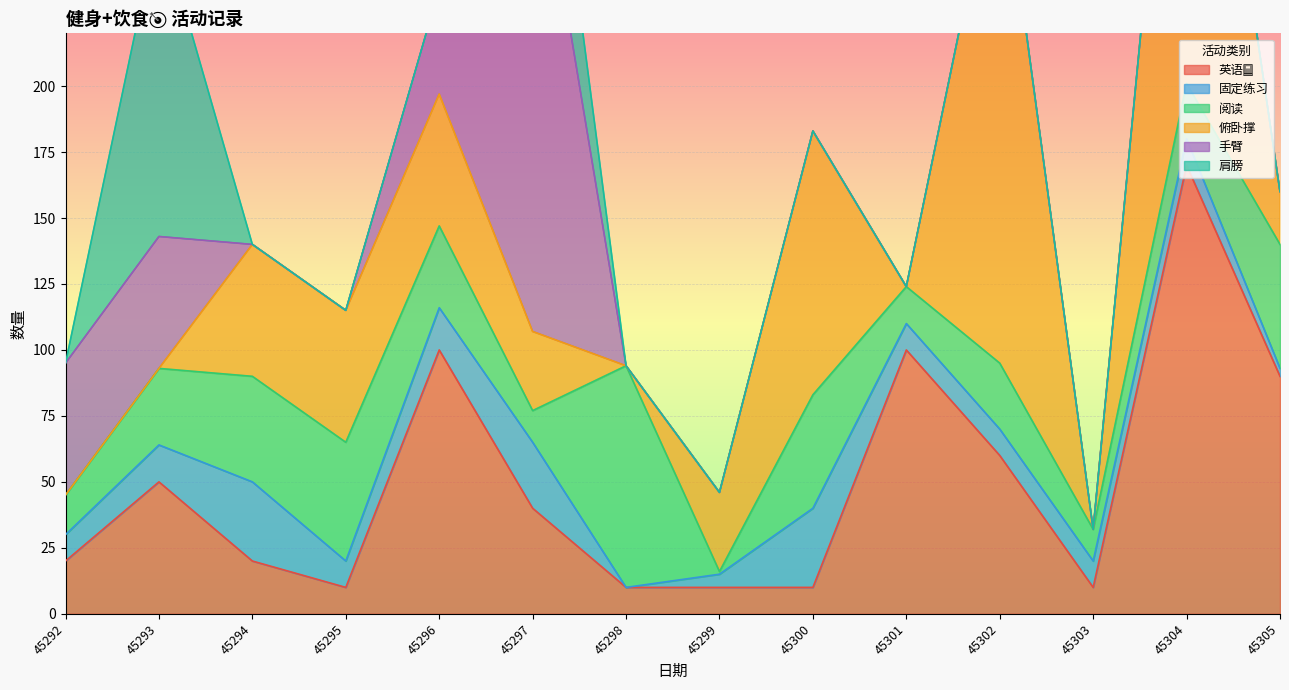

List the labels in order of 英语📕 value, smallest first.

45295, 45298, 45299, 45300, 45303, 45292, 45294, 45297, 45293, 45302, 45305, 45296, 45301, 45304